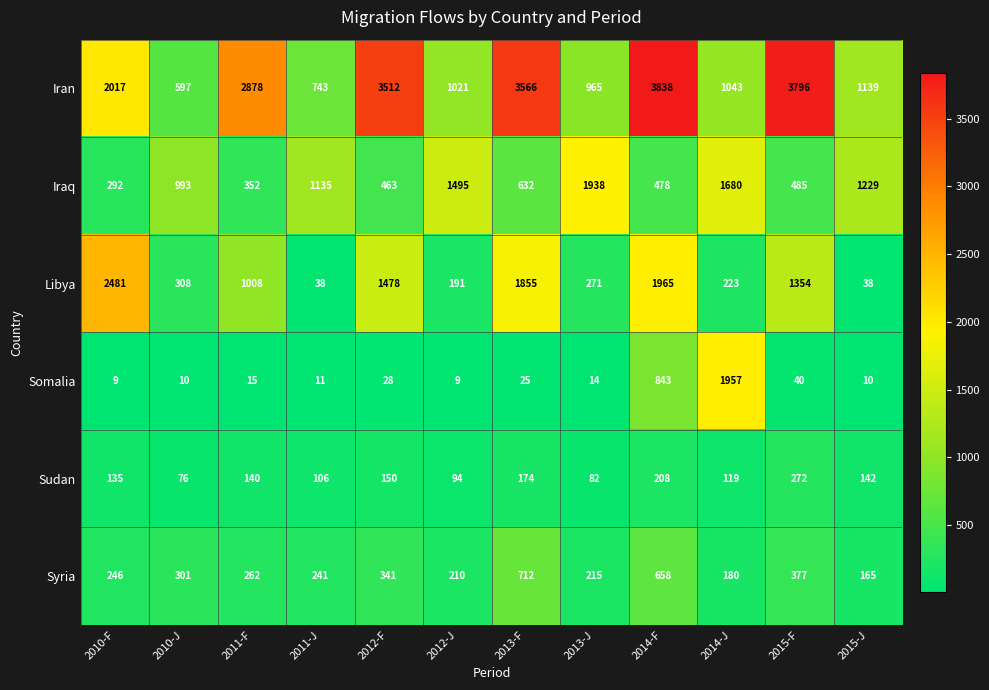

Read the Iraq value at 2015-F.

485